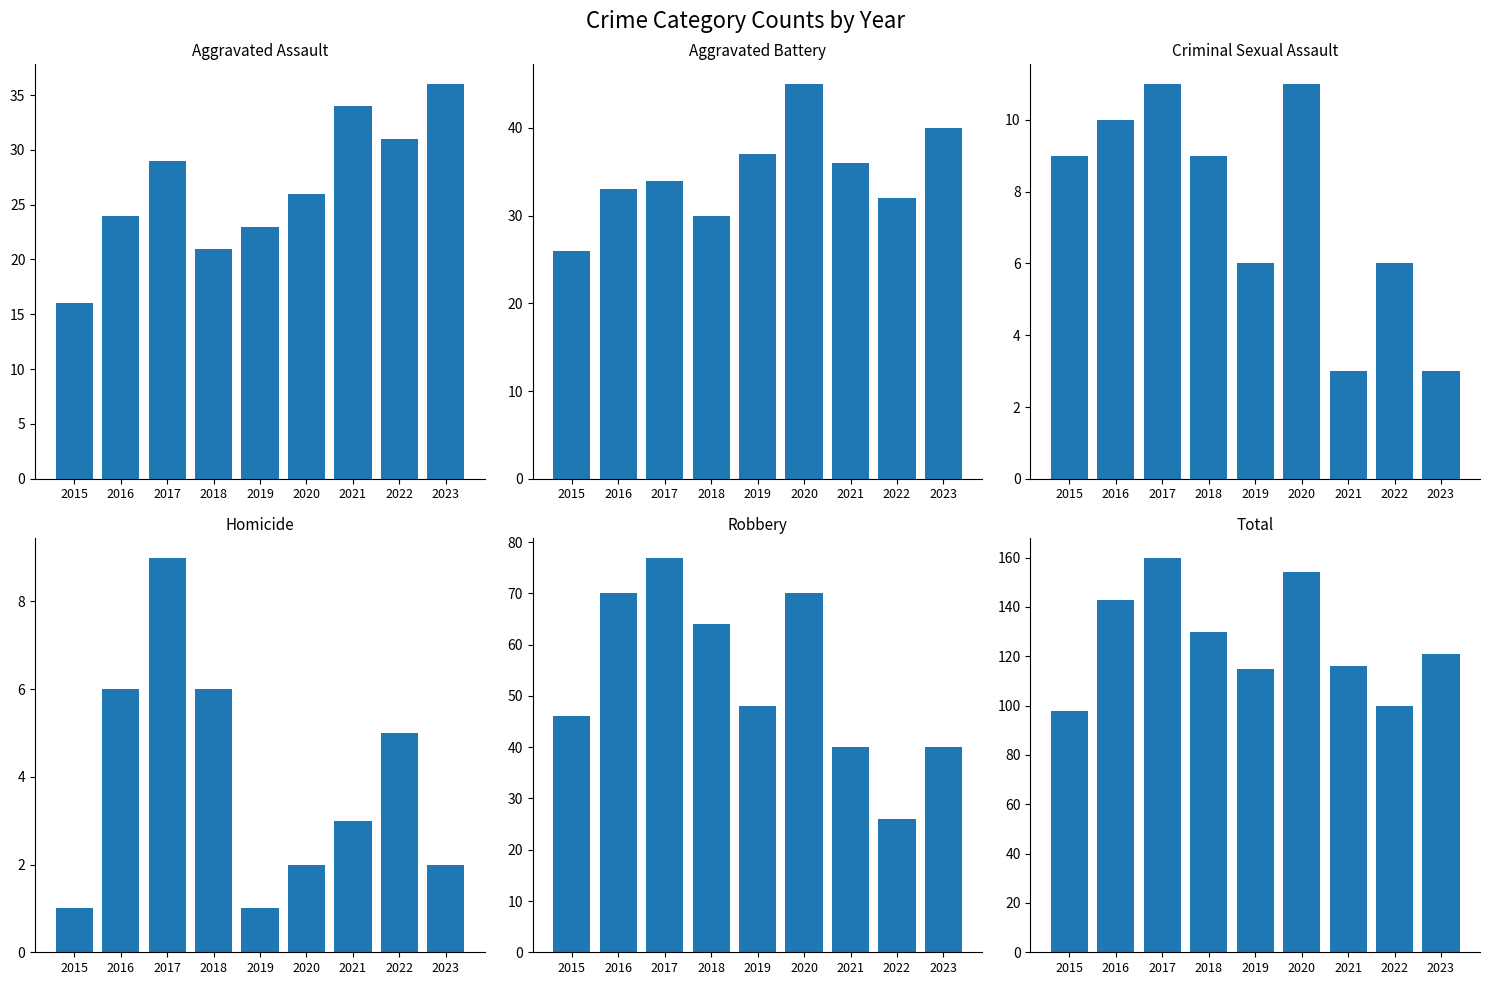

Which has a higher value, 2016 or 2018?

2016